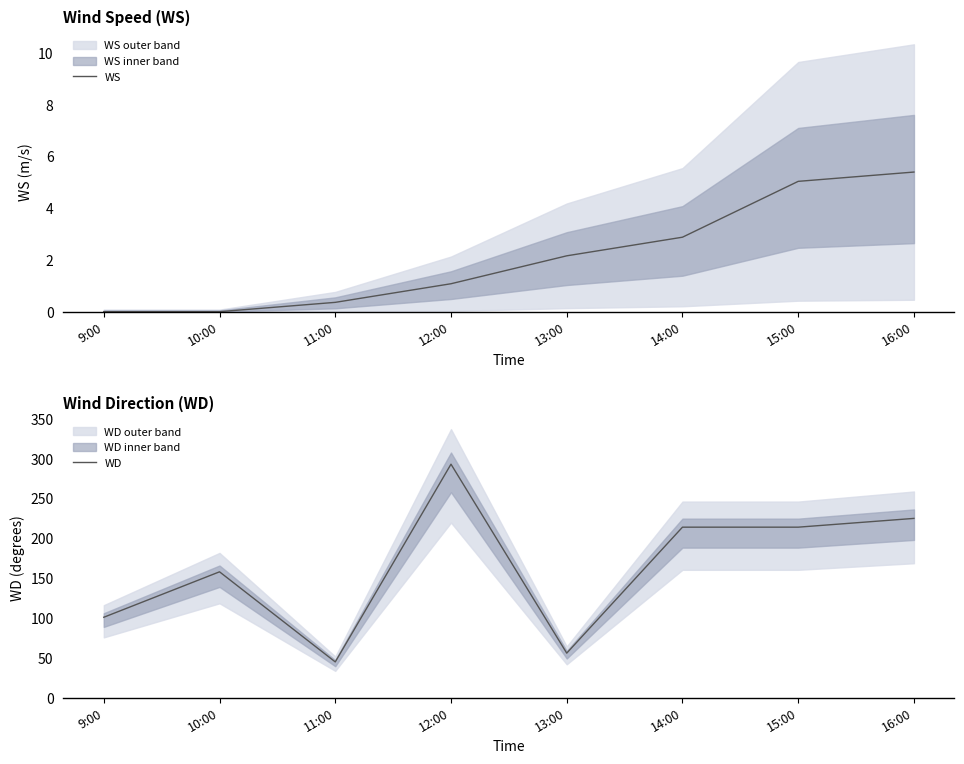

At which category is the sum across all series the highest?

12:00